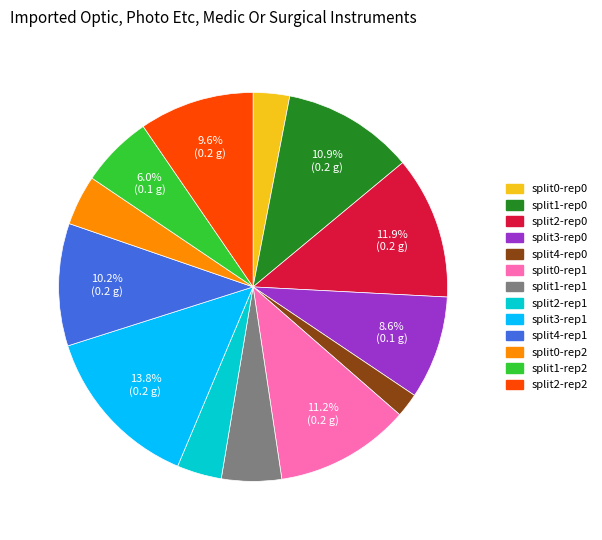

Is there a majority slice in this chart?

No